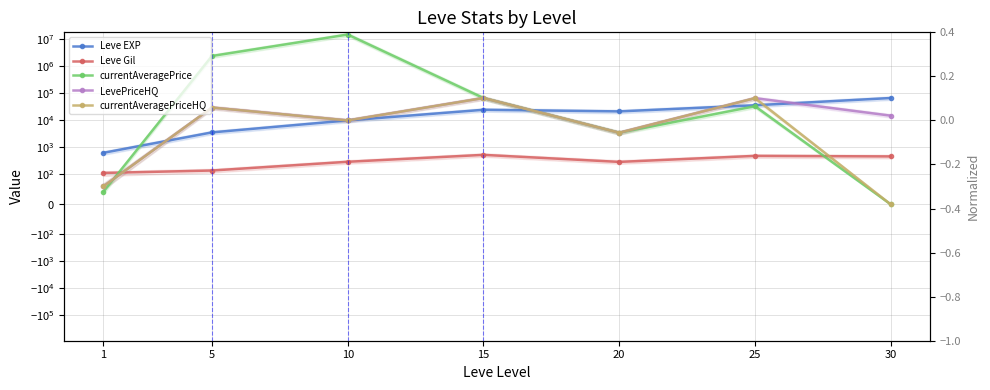

Which series ends up on top after the final intersection of Leve Gil and currentAveragePriceHQ?

Leve Gil